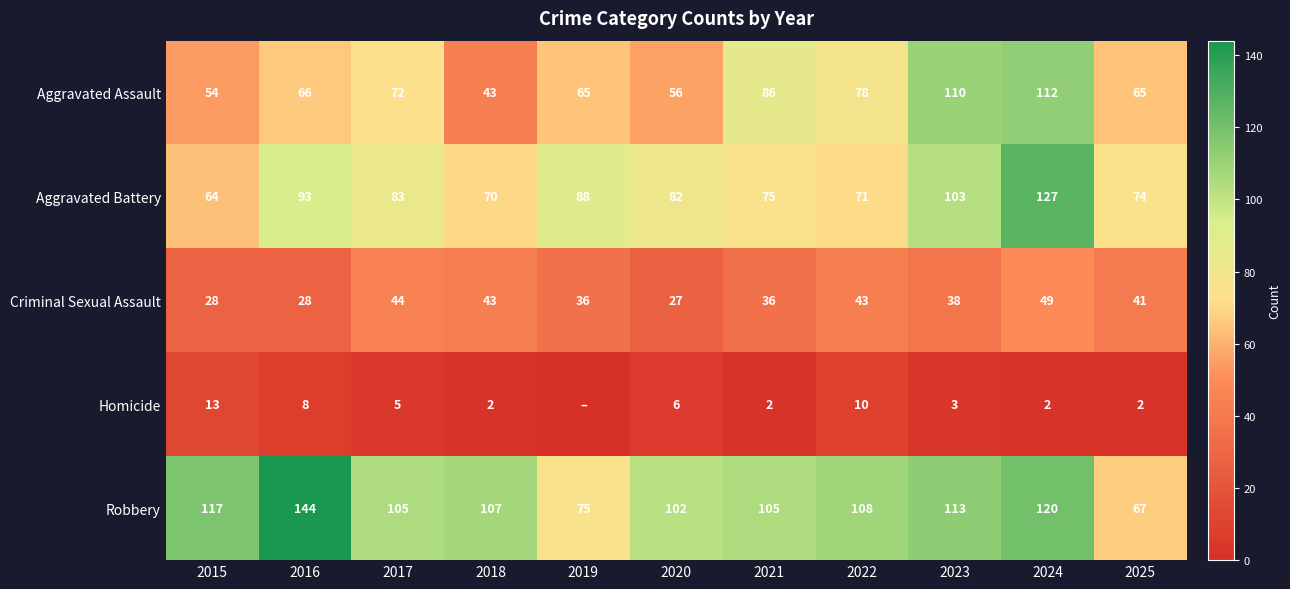

What is the spread (max minus min) of values at 2015?

104